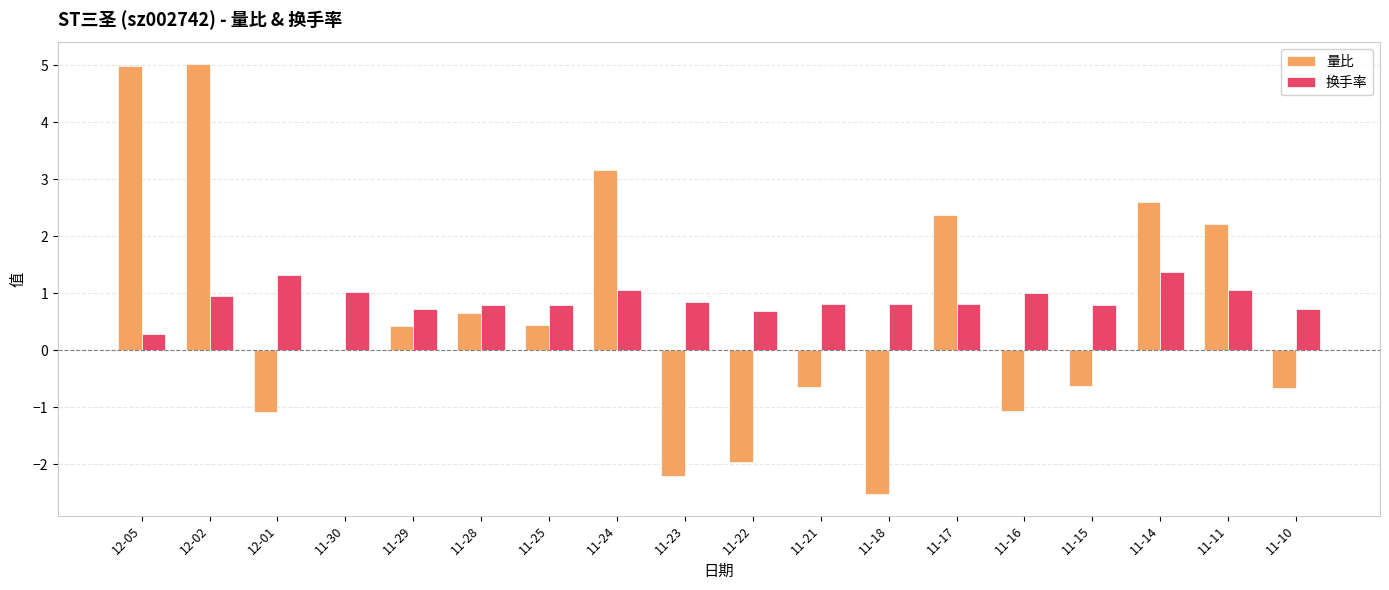

What is the approximate value of 换手率 at 11-28?

0.8